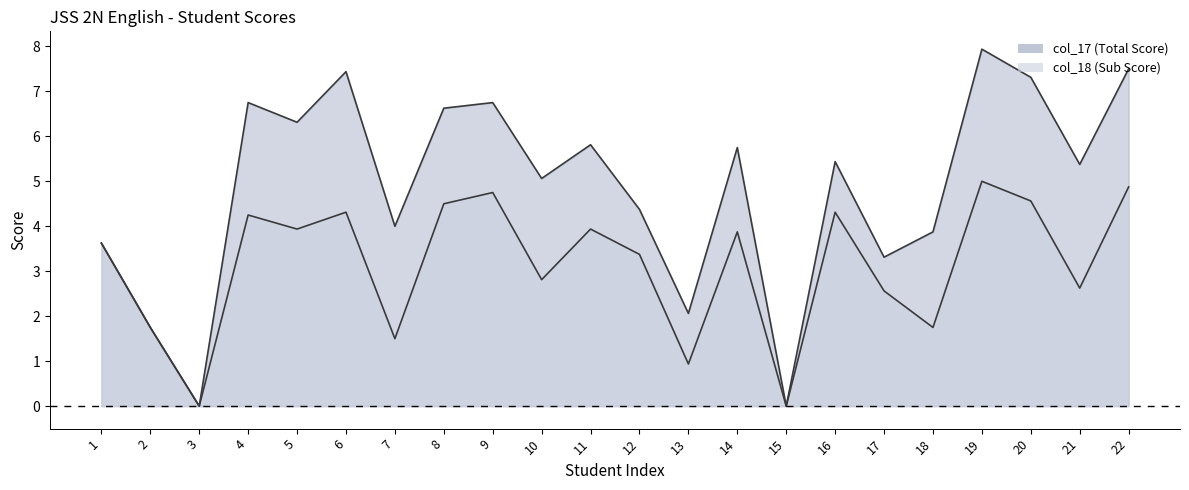

At which category is the sum across all series the highest?

19